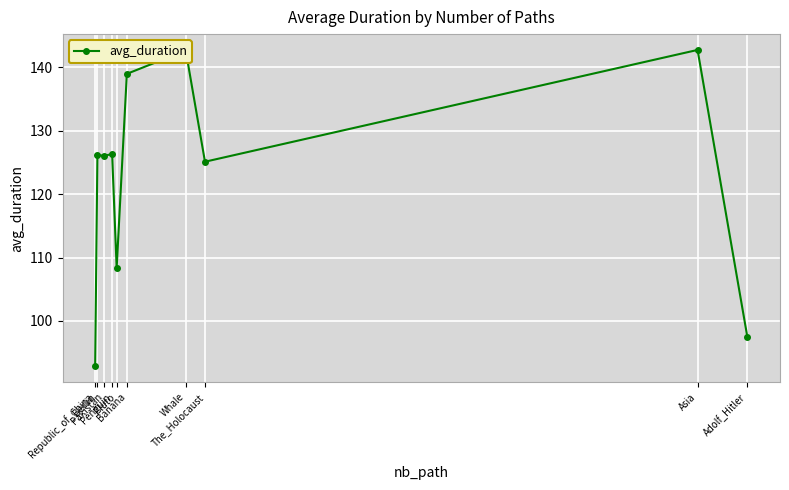

What is the label of the 10th point from the right?

Republic_of_China